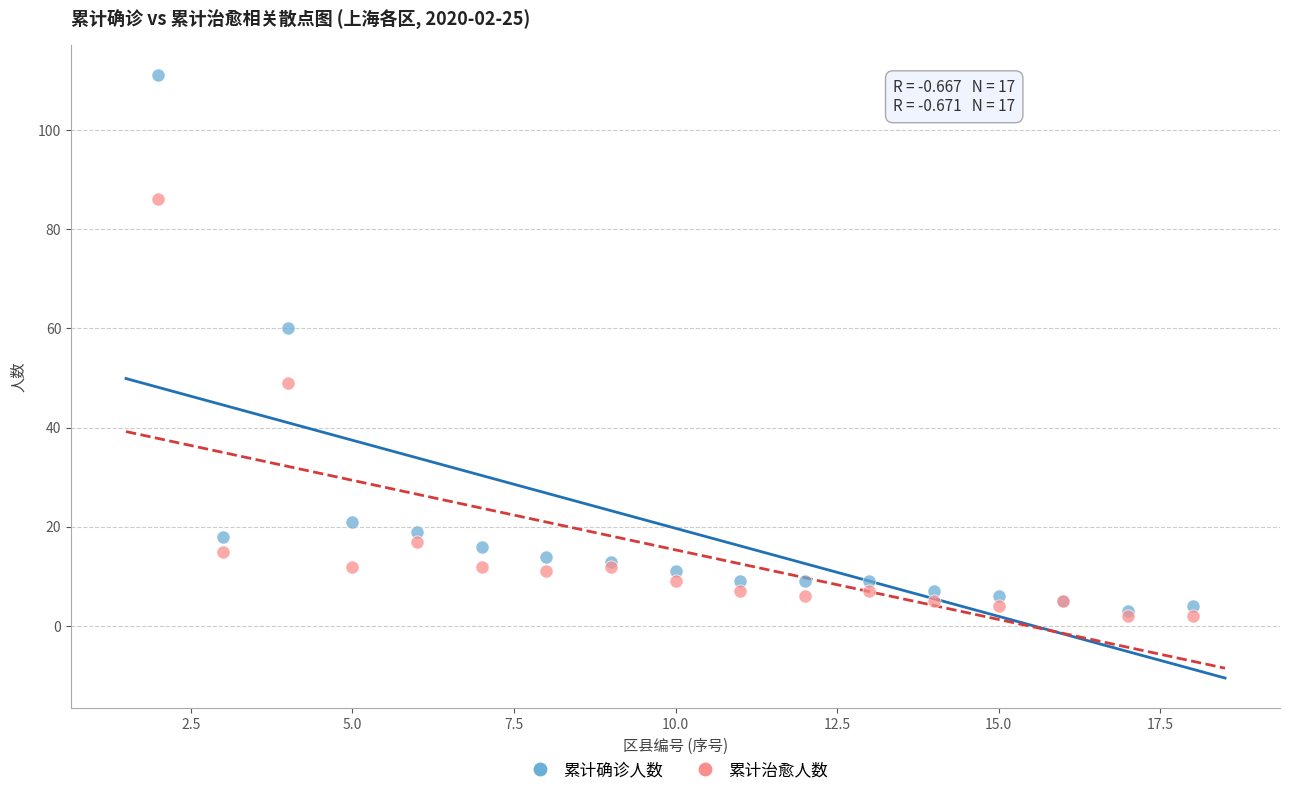

Across all series, what Y value is closest to 56?

60